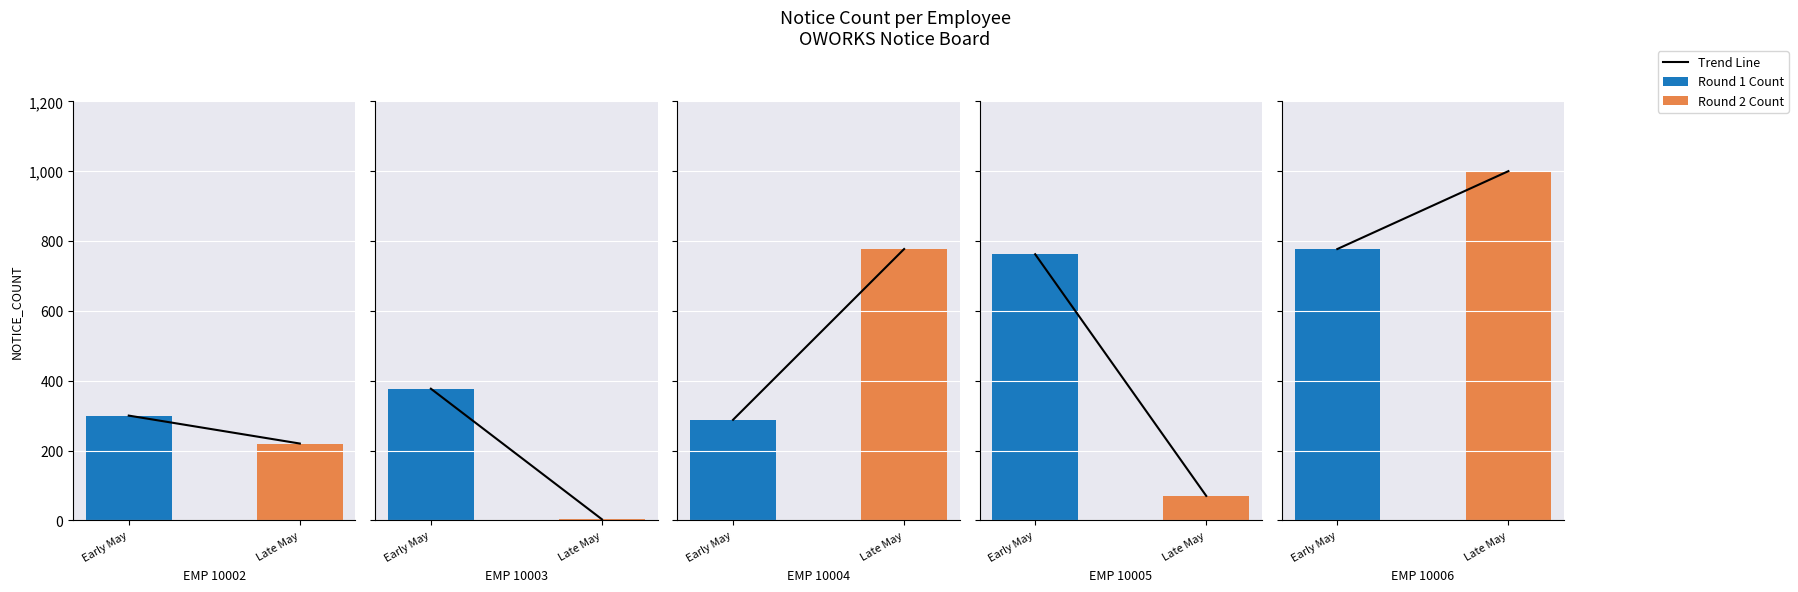

What is the label of the 1st bar from the left?

Early May